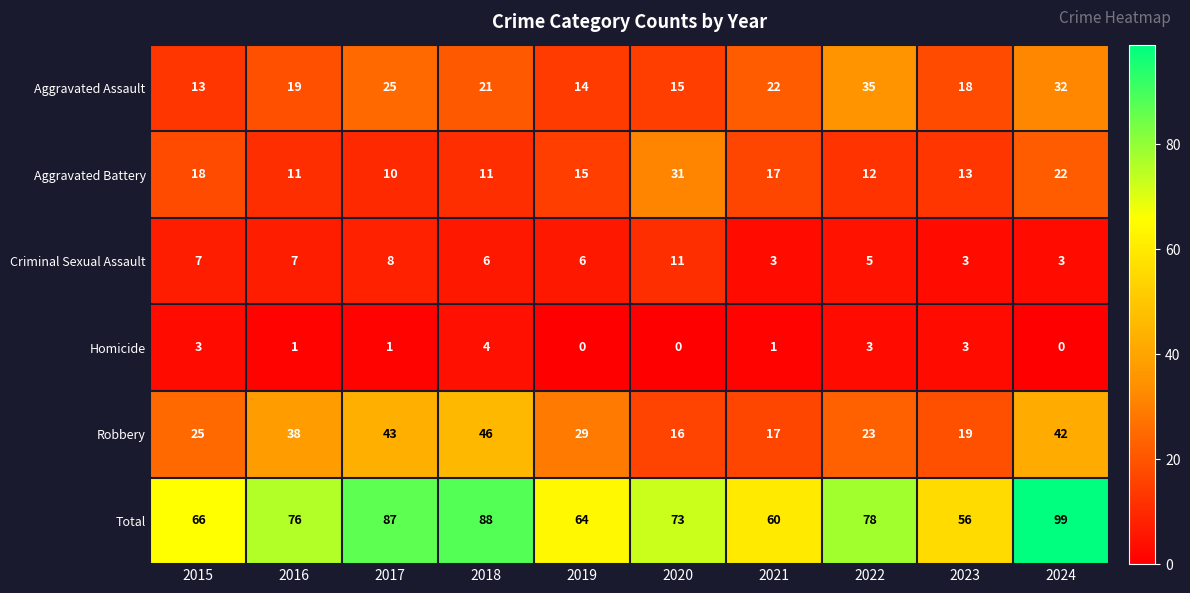

What is the sum of the Aggravated Battery values at 2021 and 2015?

35